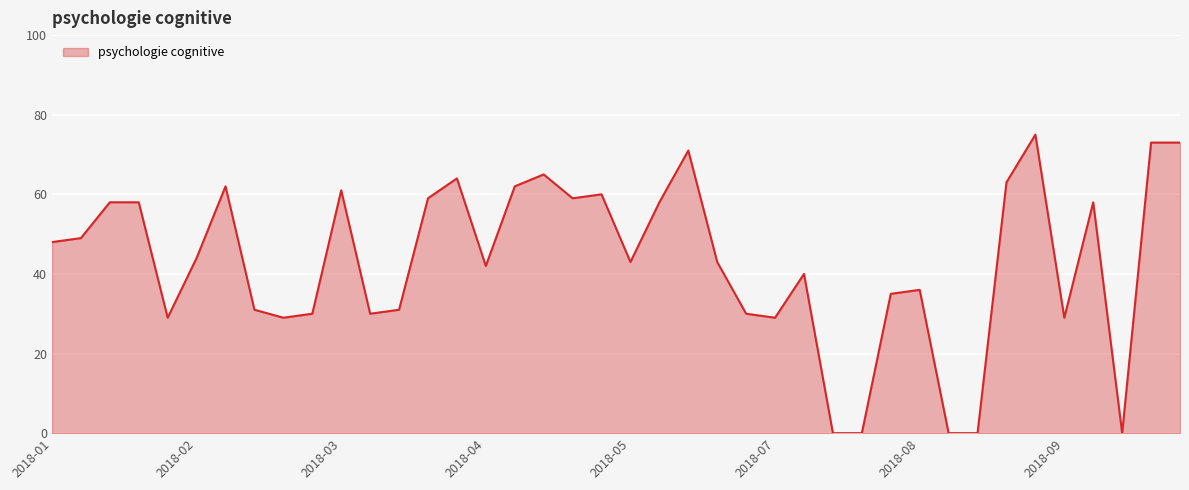

What is the difference between the maximum and minimum values?

75